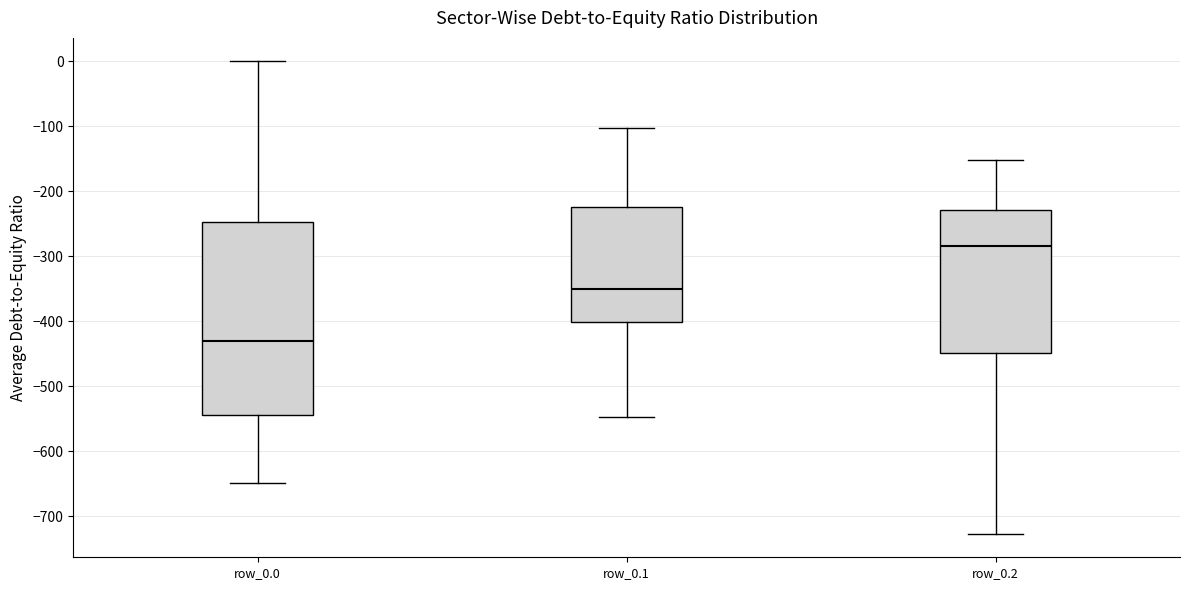

Reading left to right, read every box against the y-axis: the position of its median line, the range the box covers, and the ends of its whiskers. The values are not printed on the chart, so give them approximately, as read against the axis.

row_0.0: median -430, box -540 to -250, whiskers -650 to 0
row_0.1: median -350, box -400 to -220, whiskers -550 to -100
row_0.2: median -280, box -450 to -230, whiskers -730 to -150